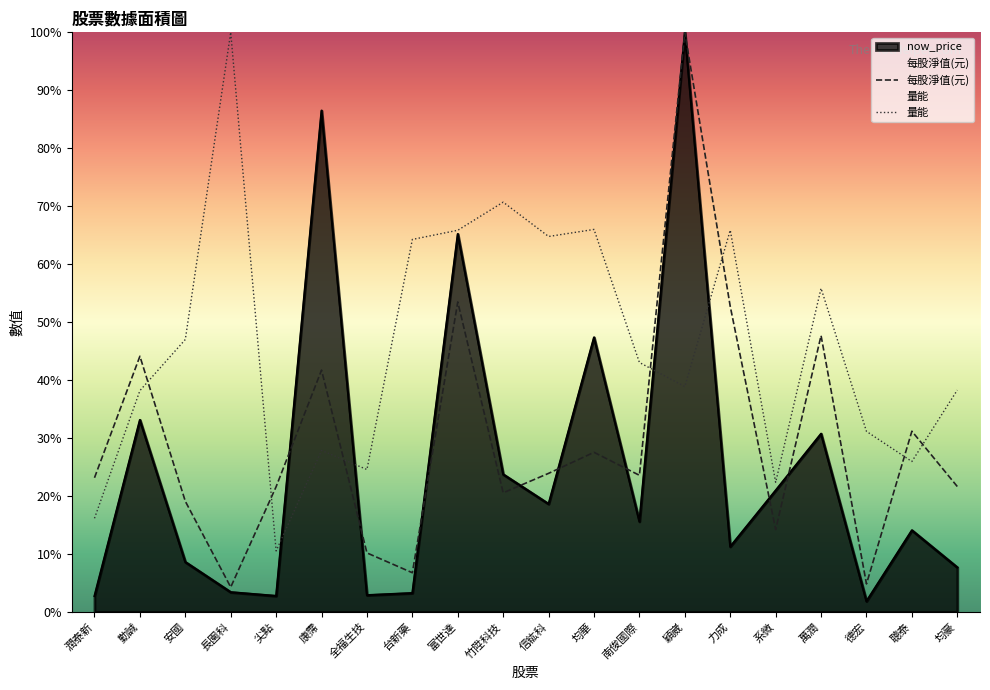

How many distinct data groups are displayed?

3